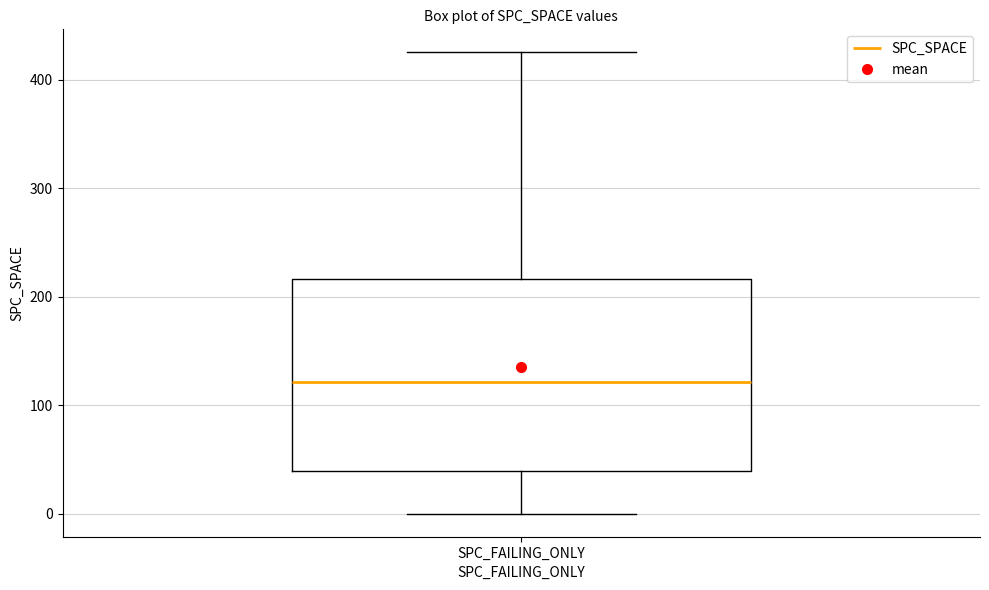

Where does the median line of the box for SPC_FAILING_ONLY sit on the y-axis? The values are not printed on the chart, so give them approximately, as read against the axis.

120